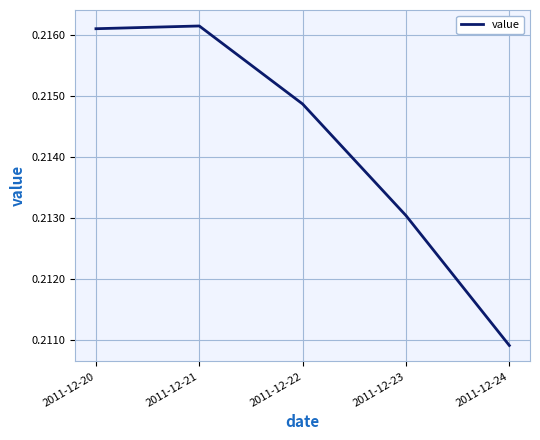

How many distinct data groups are displayed?

1